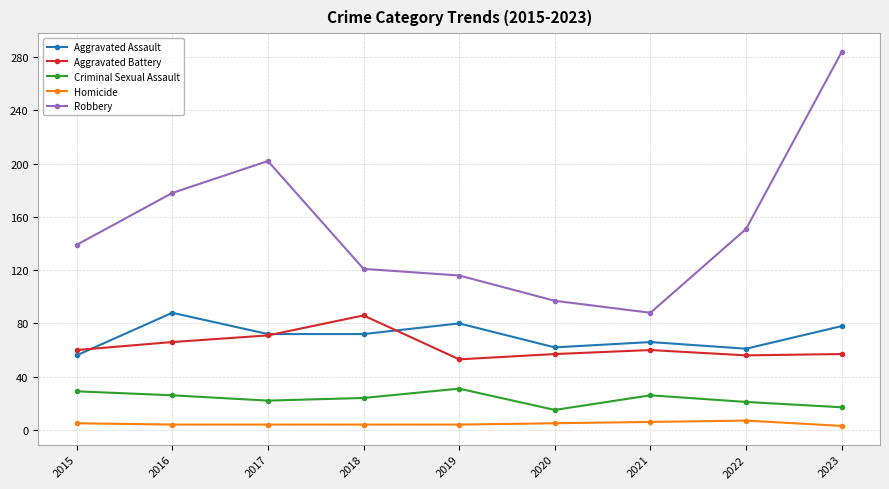

Is this an area chart (filled region under the line)?

No